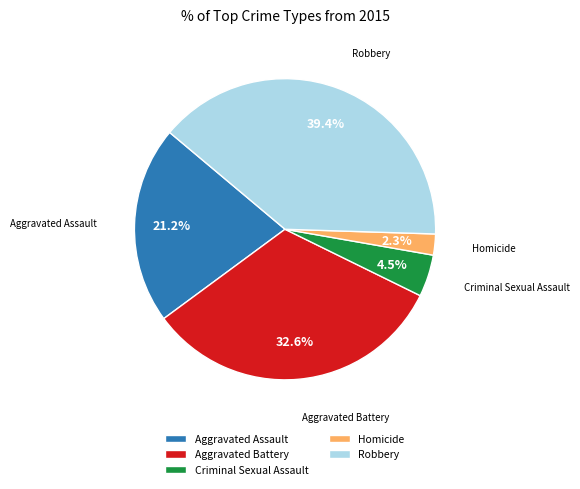

Rank the categories by value from highest to lowest.

Robbery, Aggravated Battery, Aggravated Assault, Criminal Sexual Assault, Homicide